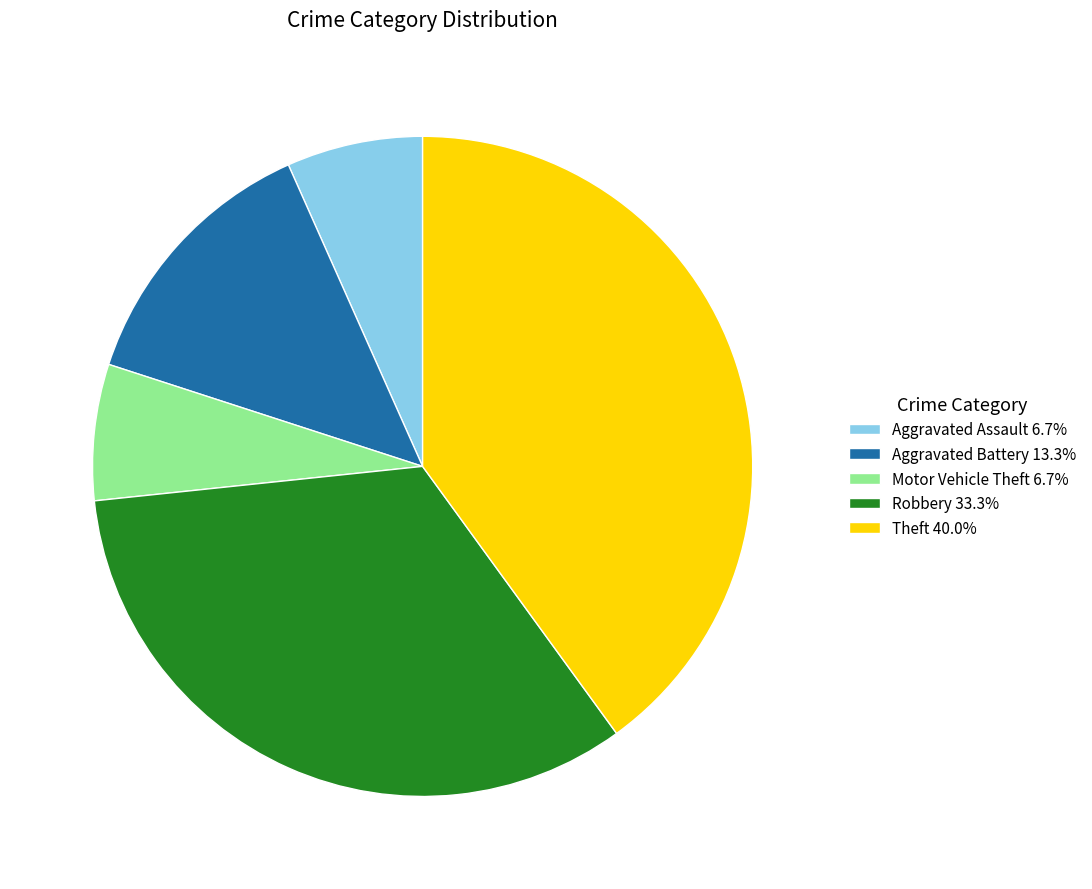

Do Aggravated Battery 13.3% and Aggravated Assault 6.7% together represent more than half of the pie?

No